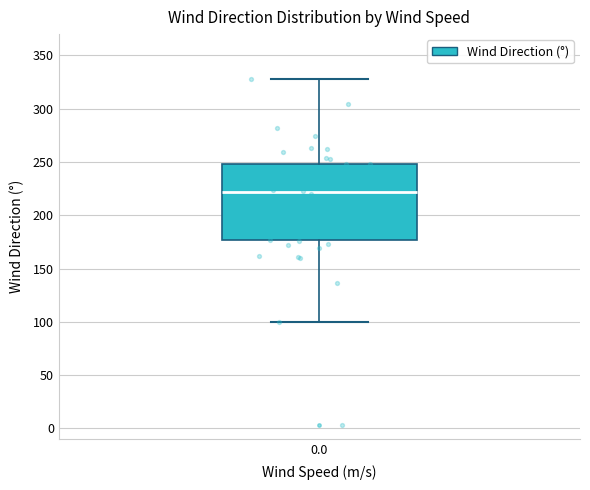

Read this box plot against the y-axis: the position of the median line, the range covered by the box, and the ends of both whiskers. The values are not printed on the chart, so give them approximately, as read against the axis.

median 220, box 175 to 250, whiskers 100 to 330